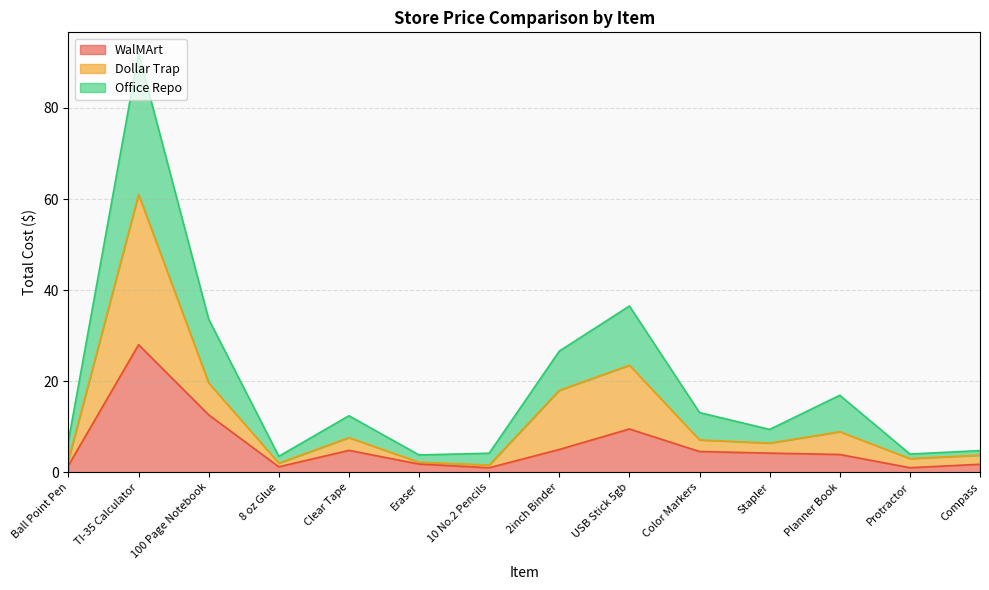

True or false: Office Repo has a value of 12.4 at Clear Tape.

True